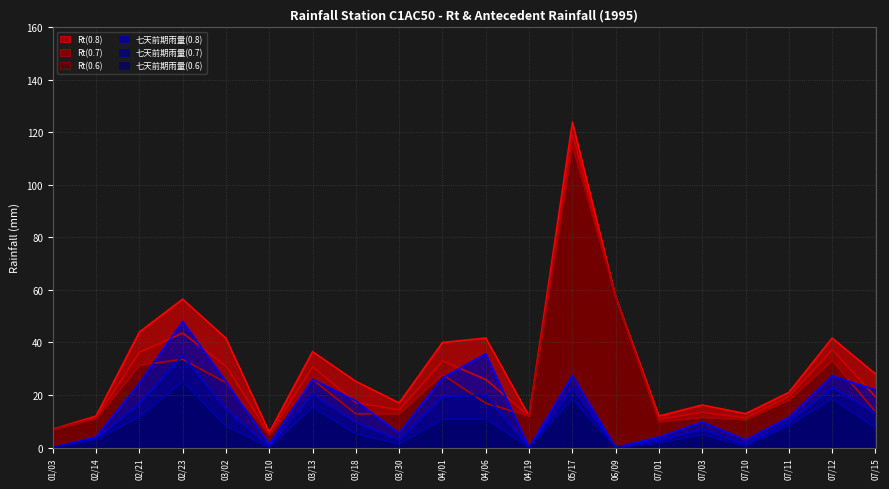

Which series has the largest range (max minus min)?

Rt(0.8)